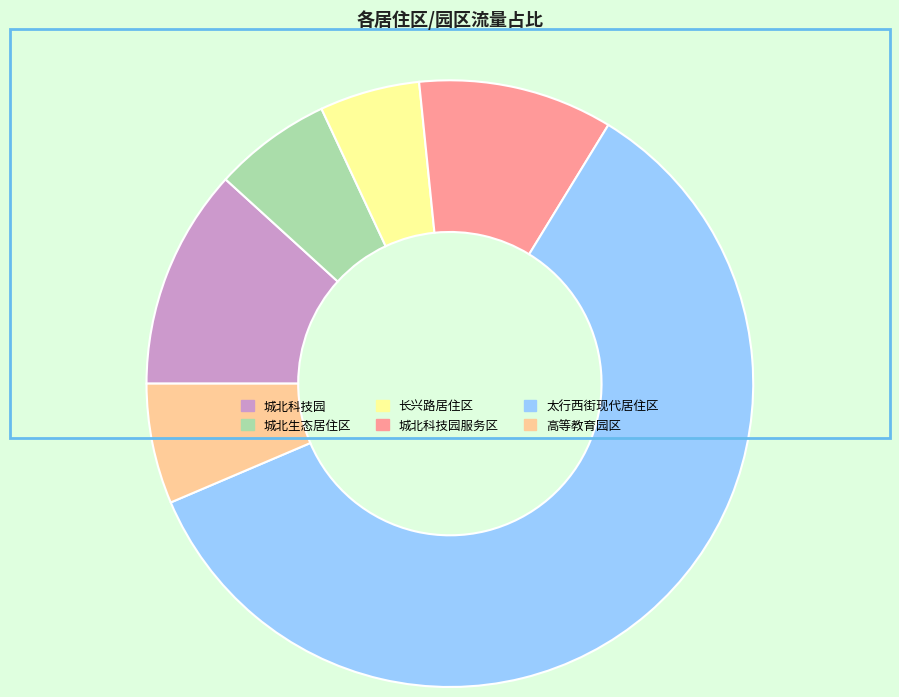

Which category accounts for the majority?

太行西街现代居住区